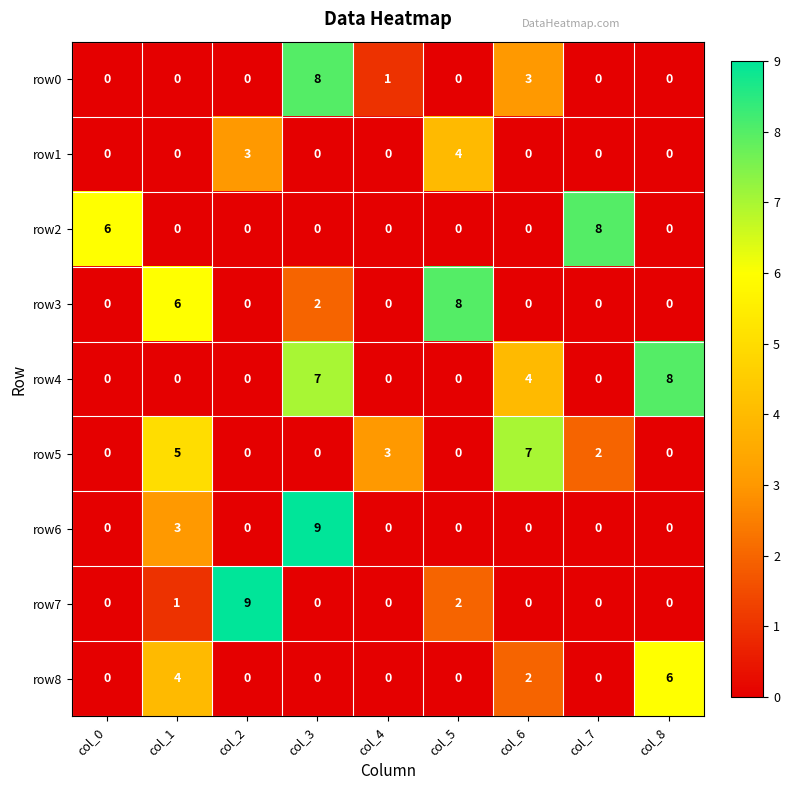

Which category has the highest value in the row3 series?

col_5